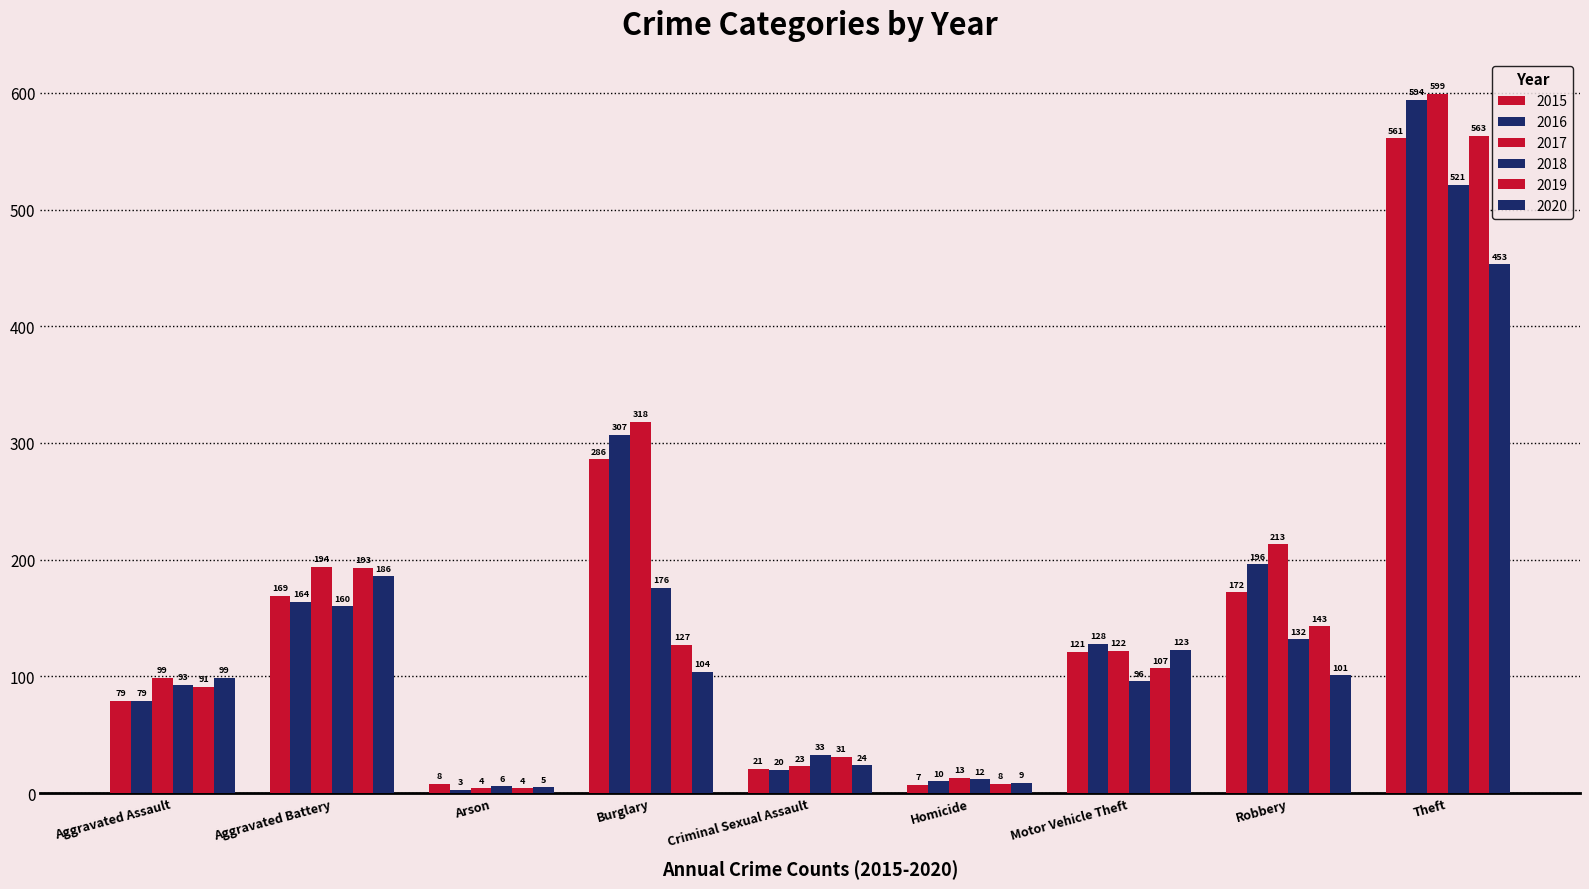

List the labels in order of 2016 value, smallest first.

Arson, Homicide, Criminal Sexual Assault, Aggravated Assault, Motor Vehicle Theft, Aggravated Battery, Robbery, Burglary, Theft